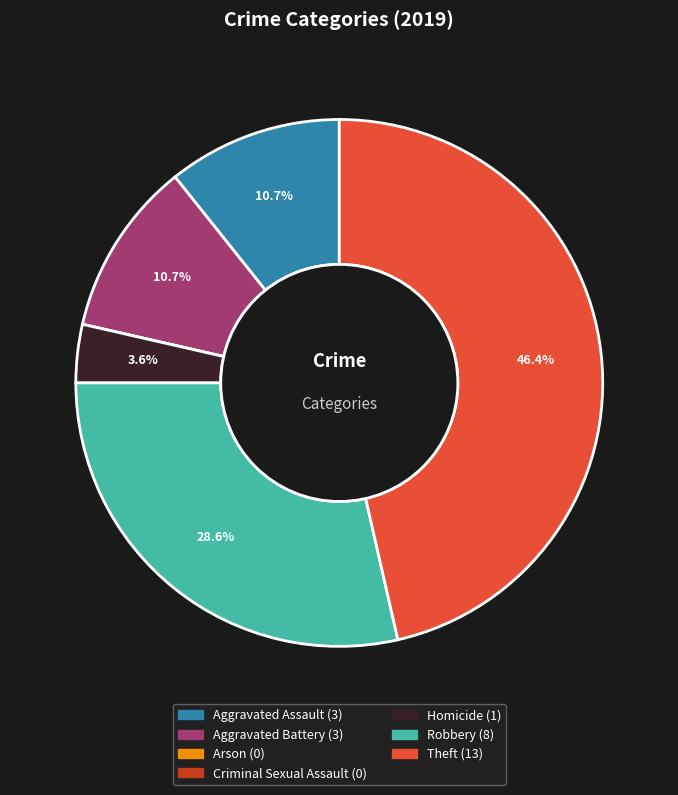

Do Robbery and Aggravated Assault together represent more than half of the pie?

No